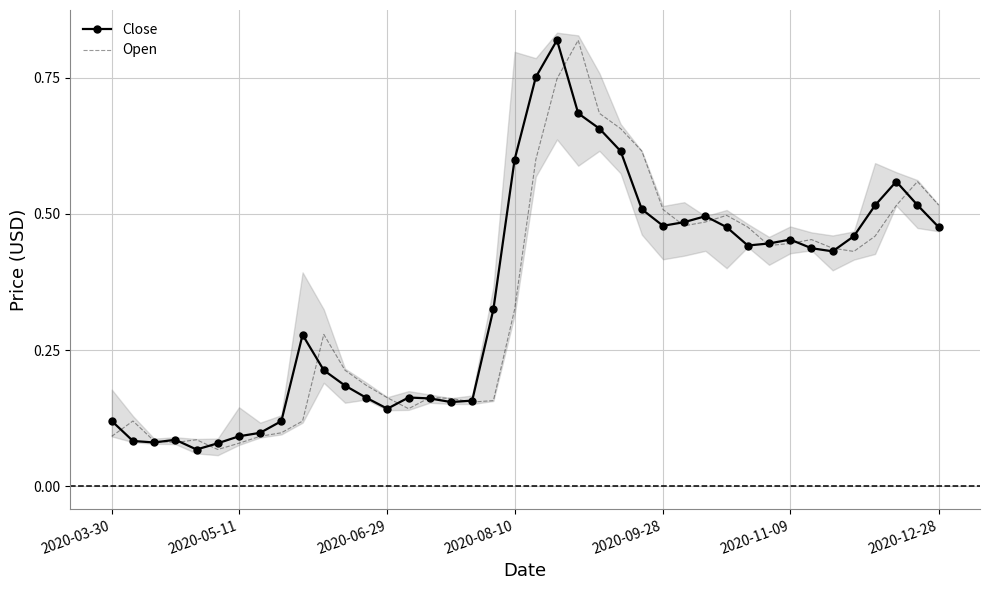

What is the approximate value of Open at 34?

0.4